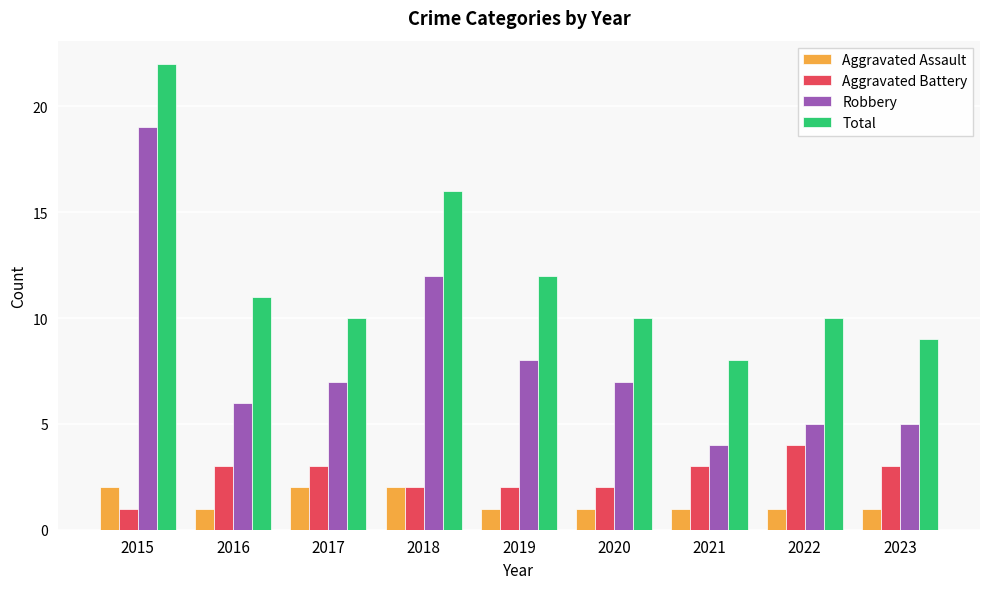

Rank the series by their maximum value, from lowest to highest.

Aggravated Assault, Aggravated Battery, Robbery, Total